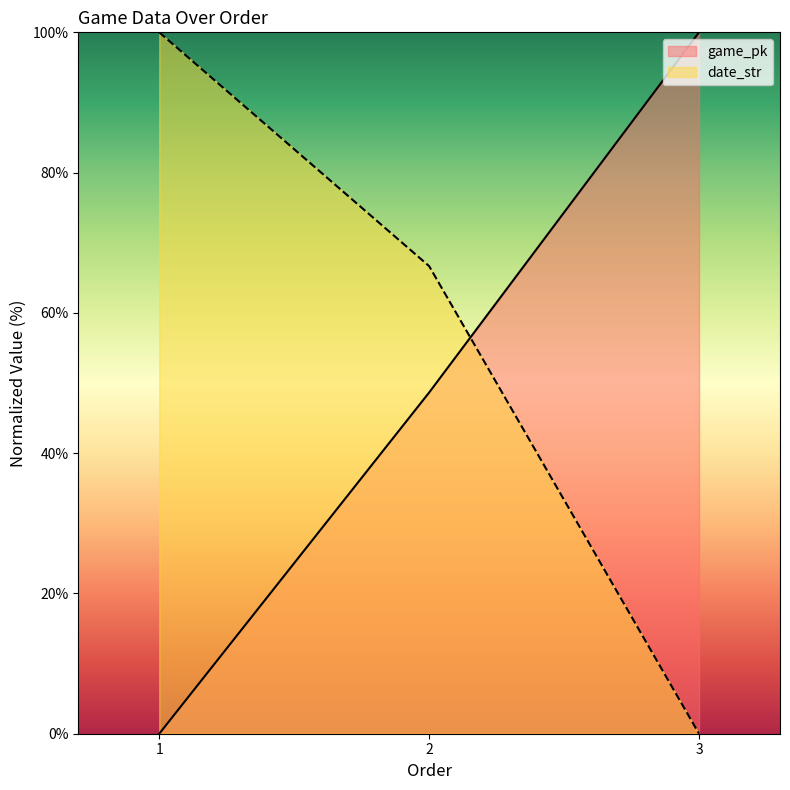

How many lines are shown in the chart?

2